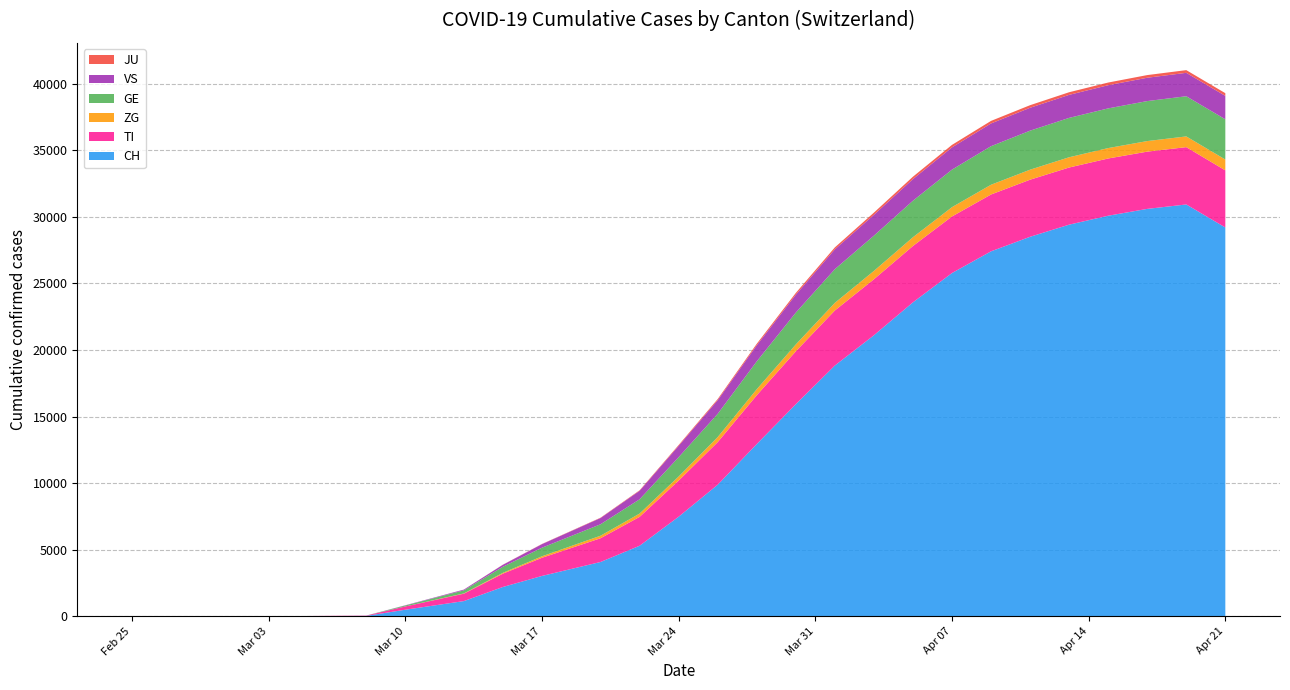

Reading left to right, list all the values displayed in this chart.

CH: 0	0	0	0	0	0	0	0	27	491	1139	2200	3028	4075	5294	7474	9877	12928	15922	18827	21100	23574	25774	27404	28496	29407	30078	30591	30924	29195
TI: 0	0	0	0	0	0	0	0	23	245	557	1000	1363	1783	2169	2713	3199	3665	3971	4133	4204	4230	4248	4268	4287	4291	4298	4299	4304	4288
ZG: 0	0	0	0	0	0	0	0	0	0	20	63	113	190	248	307	378	454	517	574	628	659	699	732	752	771	782	794	805	814
GE: 0	0	0	0	0	0	0	0	2	72	228	455	644	860	1071	1450	1746	2091	2389	2529	2648	2741	2818	2895	2930	2956	2980	3003	3017	3020
VS: 0	0	0	0	0	0	0	0	0	18	58	148	266	469	639	853	1026	1210	1347	1490	1564	1624	1672	1708	1719	1729	1741	1752	1759	1760
JU: 0	0	0	0	0	0	0	0	0	0	2	9	15	24	38	62	84	111	131	145	165	179	186	192	194	197	200	200	202	203